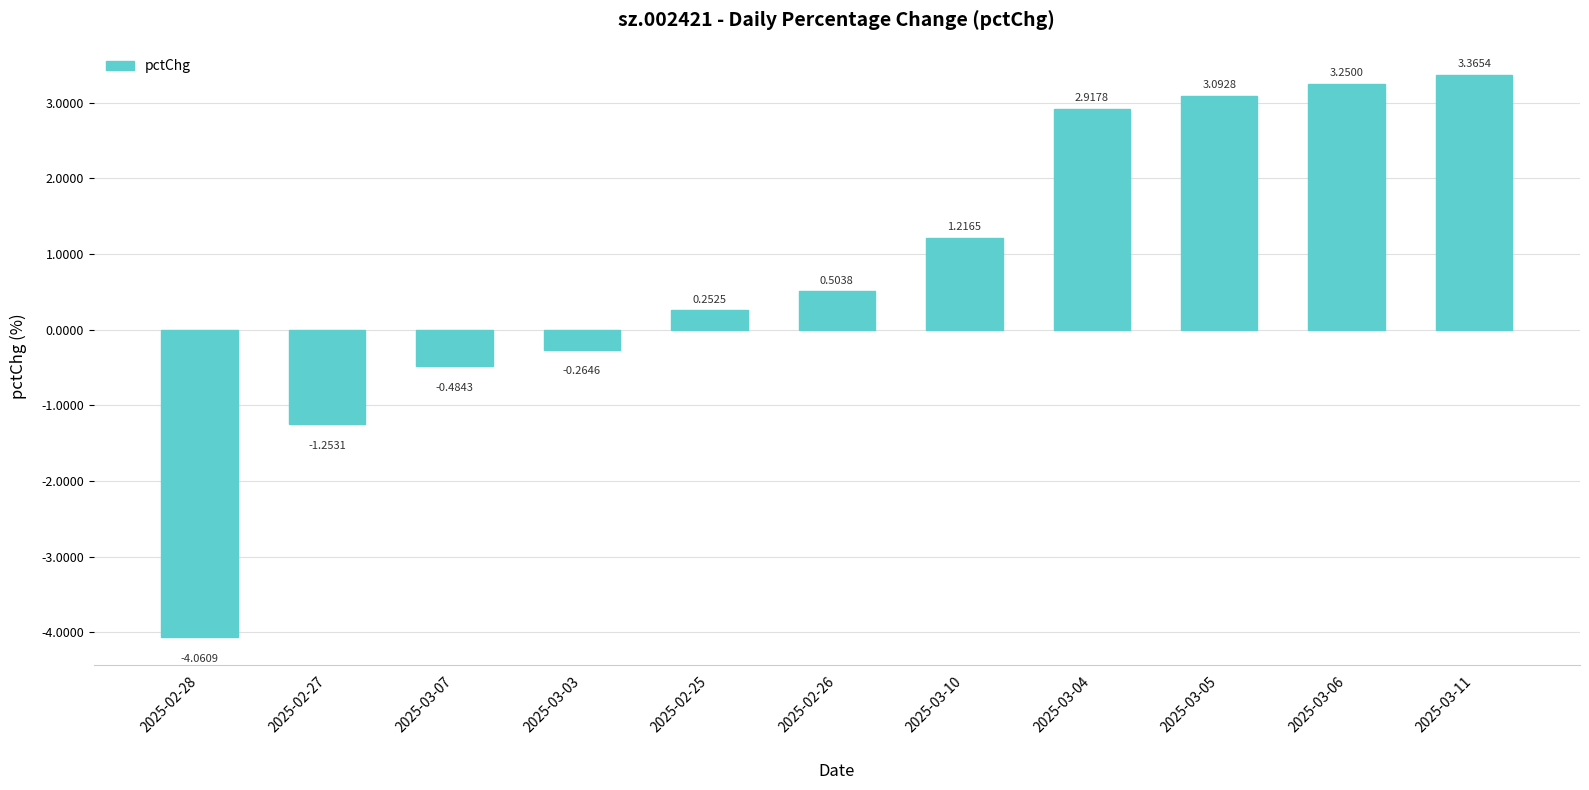

At which label does the data first exceed 0?

2025-02-25